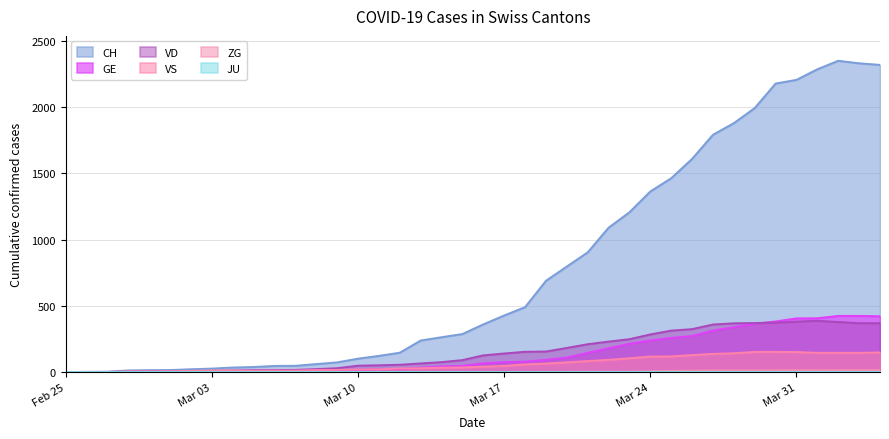

Which series has the largest total across all categories?

CH